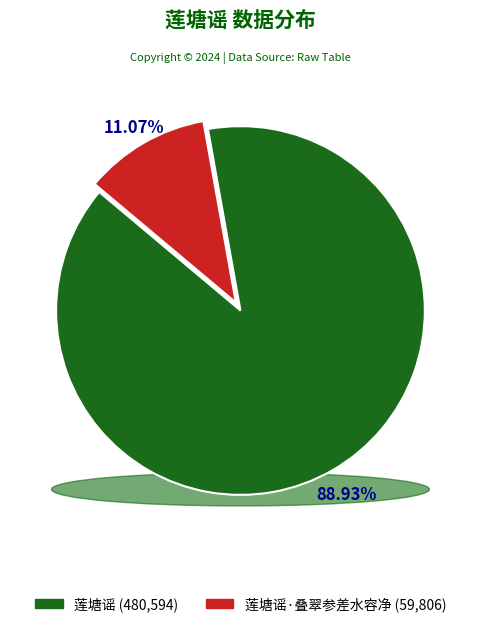

How many segments does this pie chart have?

2